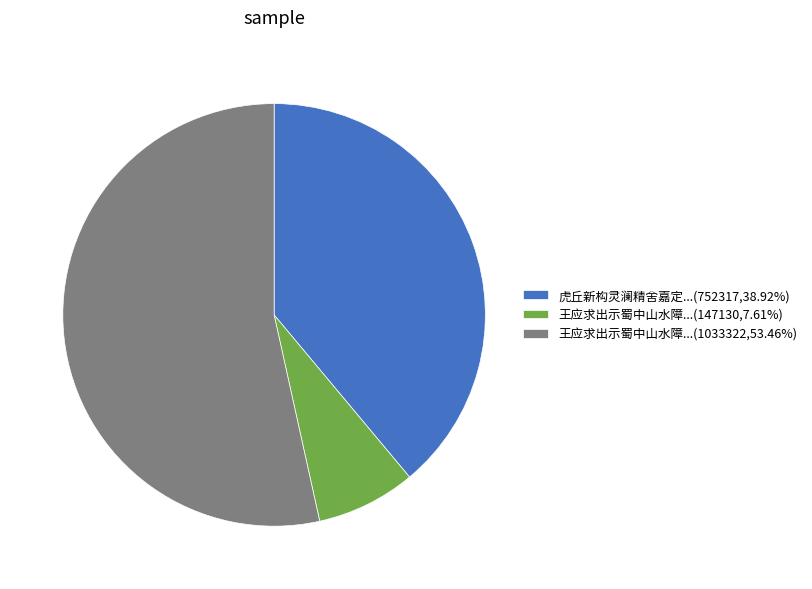

Approximately how many times larger is the value at 虎丘新构灵澜精舍嘉定...(752317,38.92%) compared to 王应求出示蜀中山水障...(1033322,53.46%)?

0.7